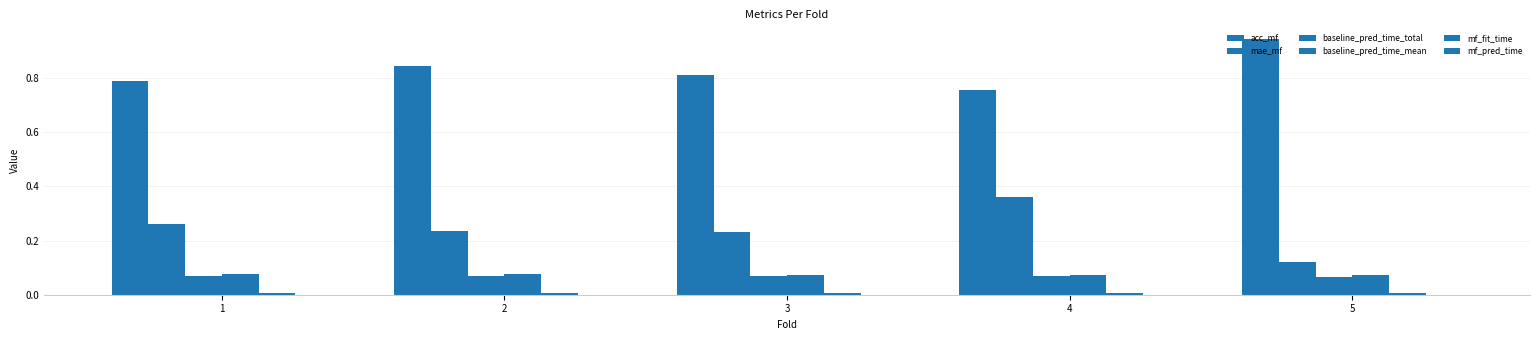

Are the bars horizontal?

No